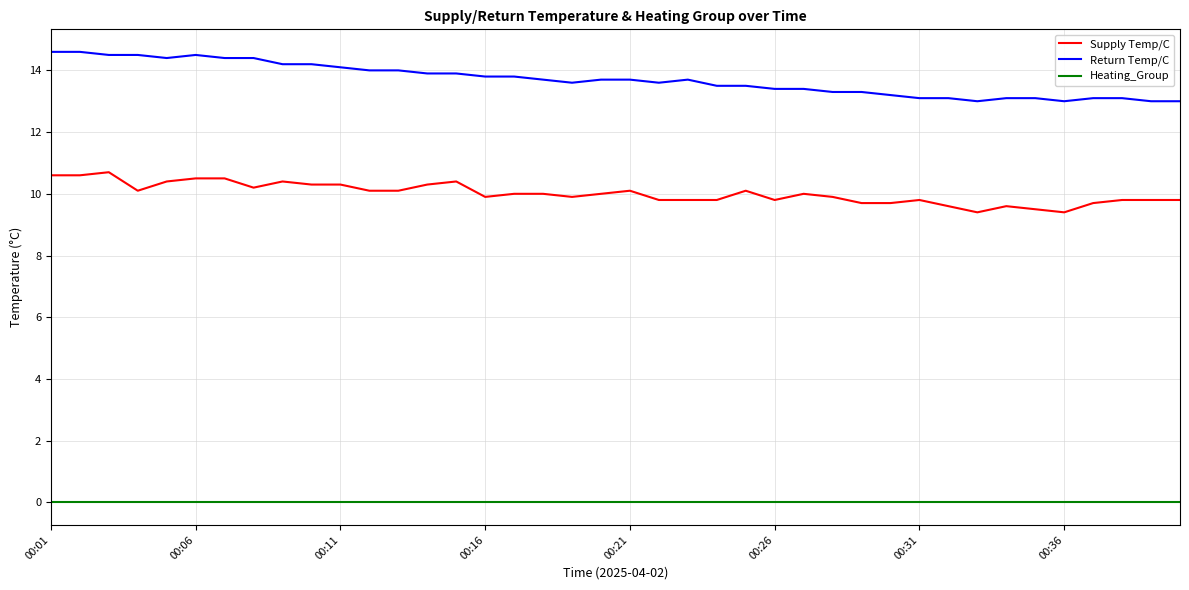

List the series in order of their overall mean, highest first.

Return Temp/C, Supply Temp/C, Heating_Group